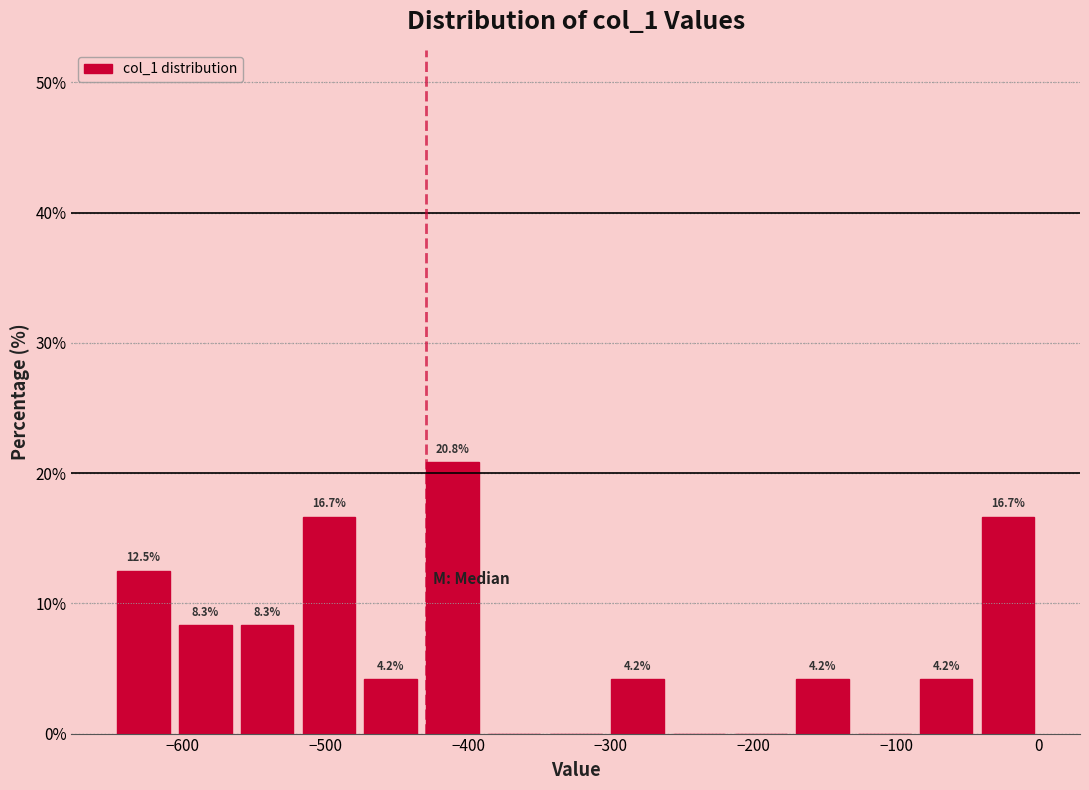

Which range on the x-axis has the tallest bar?

-430 to -390